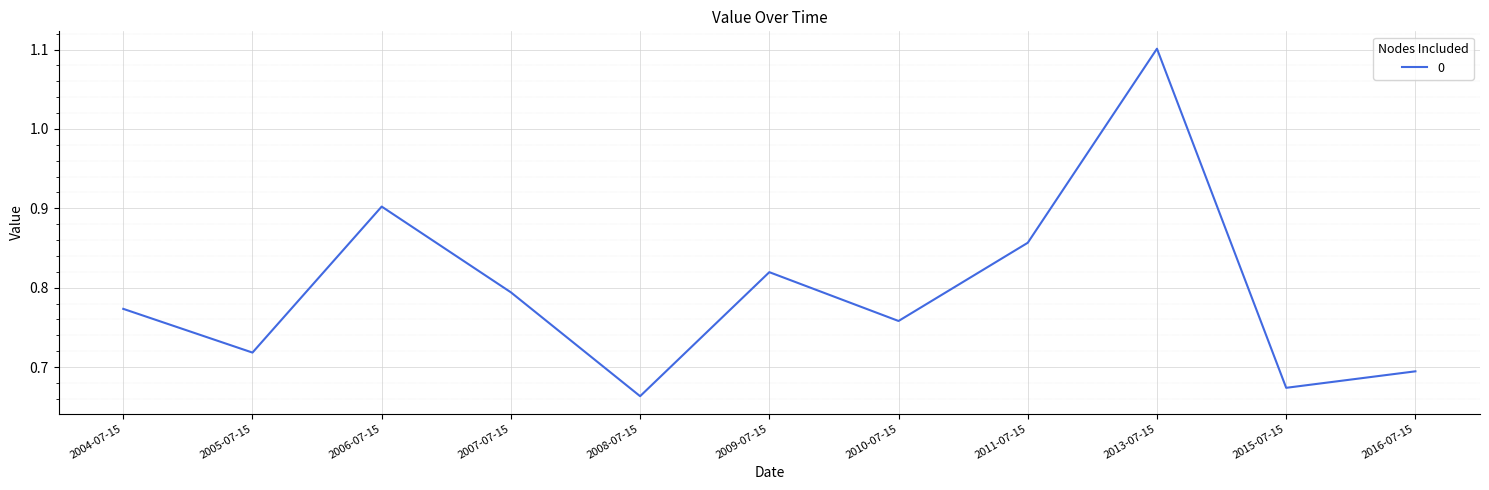

List the labels in order of value, largest first.

2013-07-15, 2006-07-15, 2011-07-15, 2009-07-15, 2007-07-15, 2004-07-15, 2010-07-15, 2005-07-15, 2016-07-15, 2015-07-15, 2008-07-15